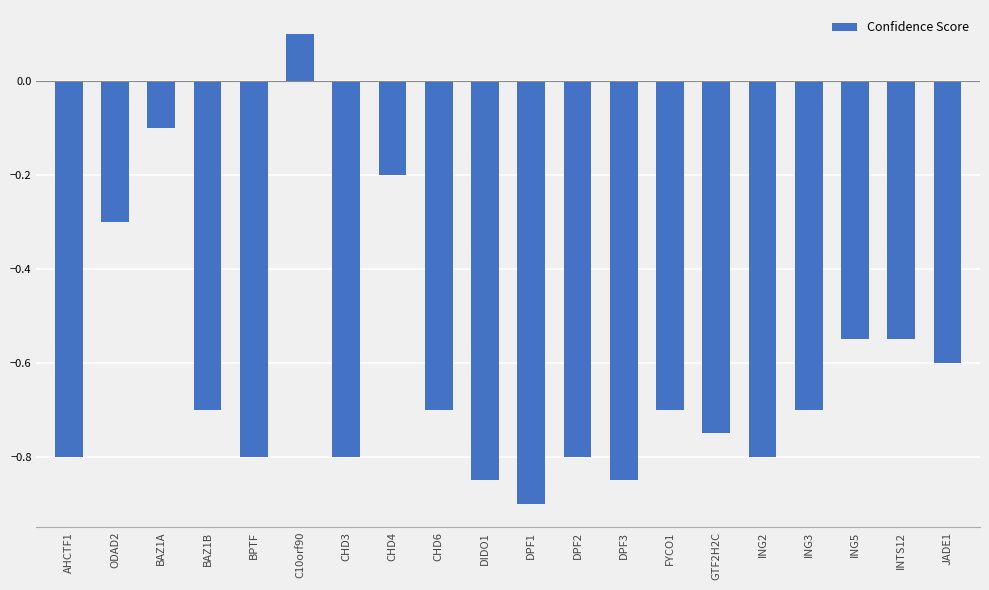

Is it true that the value at BPTF is -1.3?

False